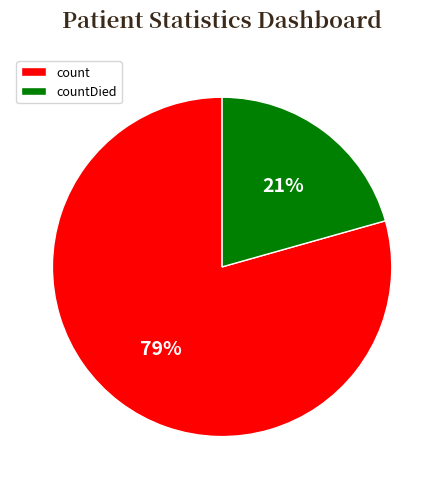

Is the sum of count and countDied greater than half?

Yes